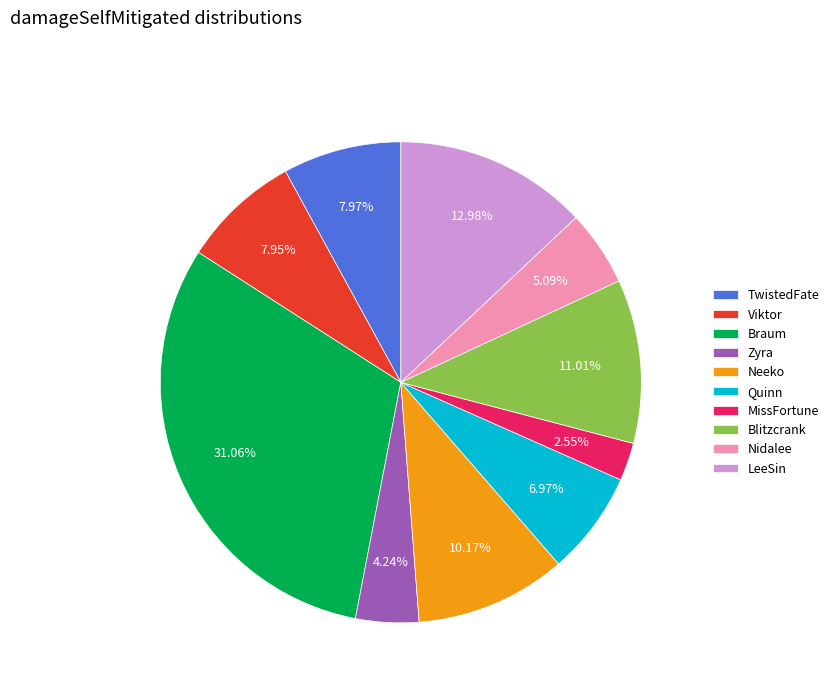

Which category has the smallest portion of the pie?

MissFortune